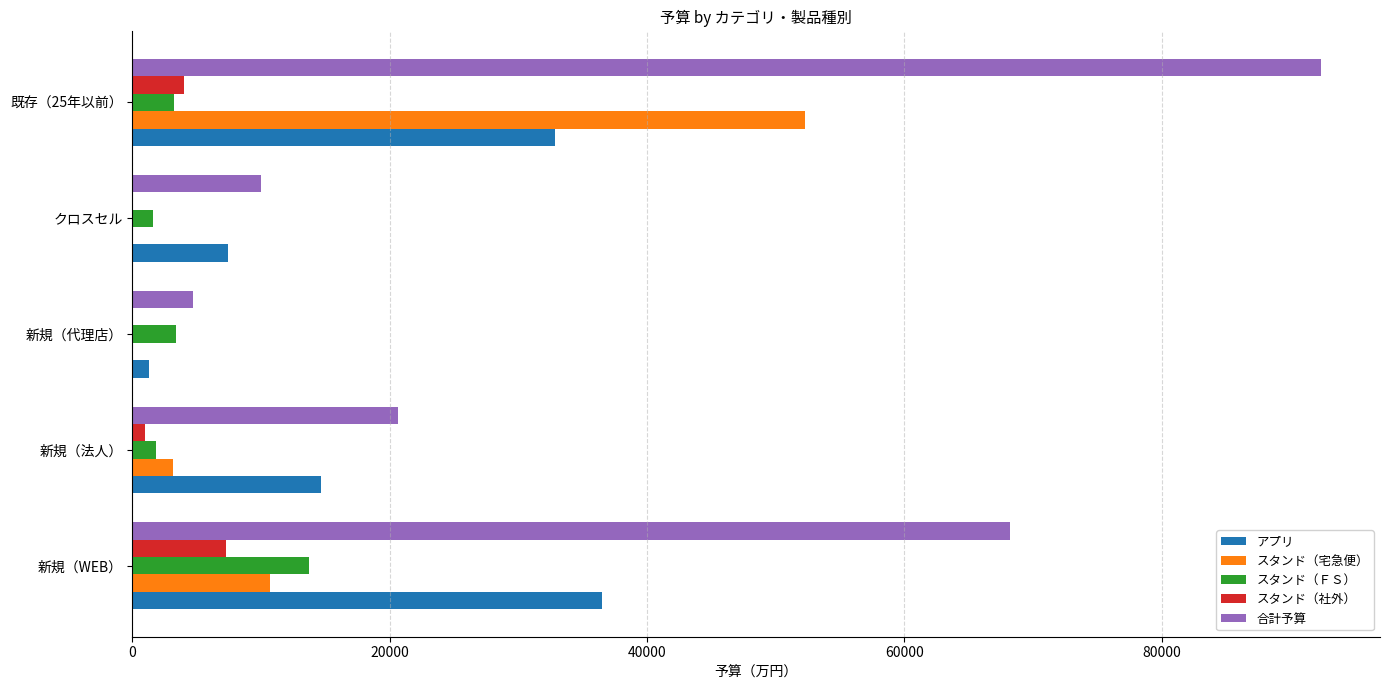

What are all the series names shown in the legend?

アプリ, スタンド（宅急便）, スタンド（ＦＳ）, スタンド（社外）, 合計予算